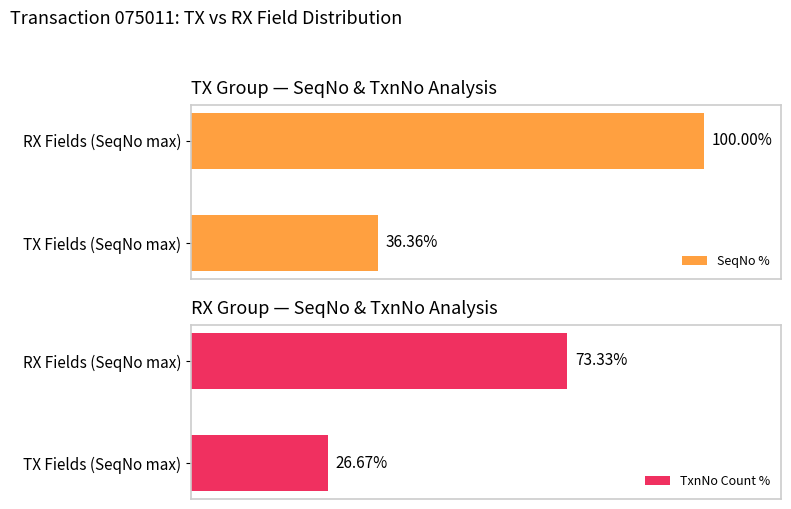

Where is SeqNo % nearest to the value 68?

TX Fields (SeqNo max)